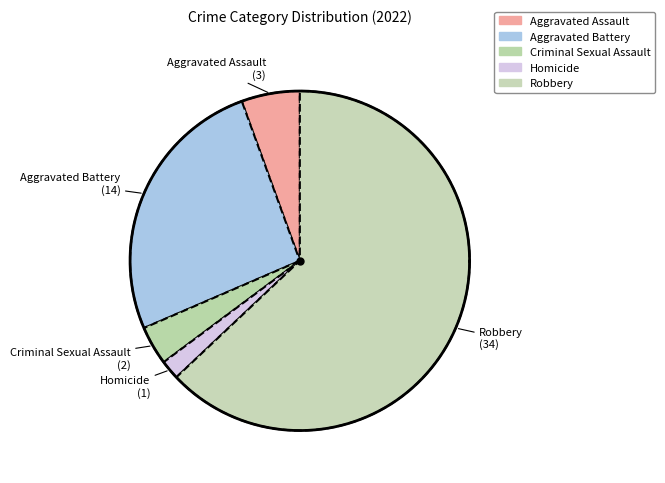

To the nearest percent, what is the combined percentage of Aggravated Assault and Criminal Sexual Assault?

9%